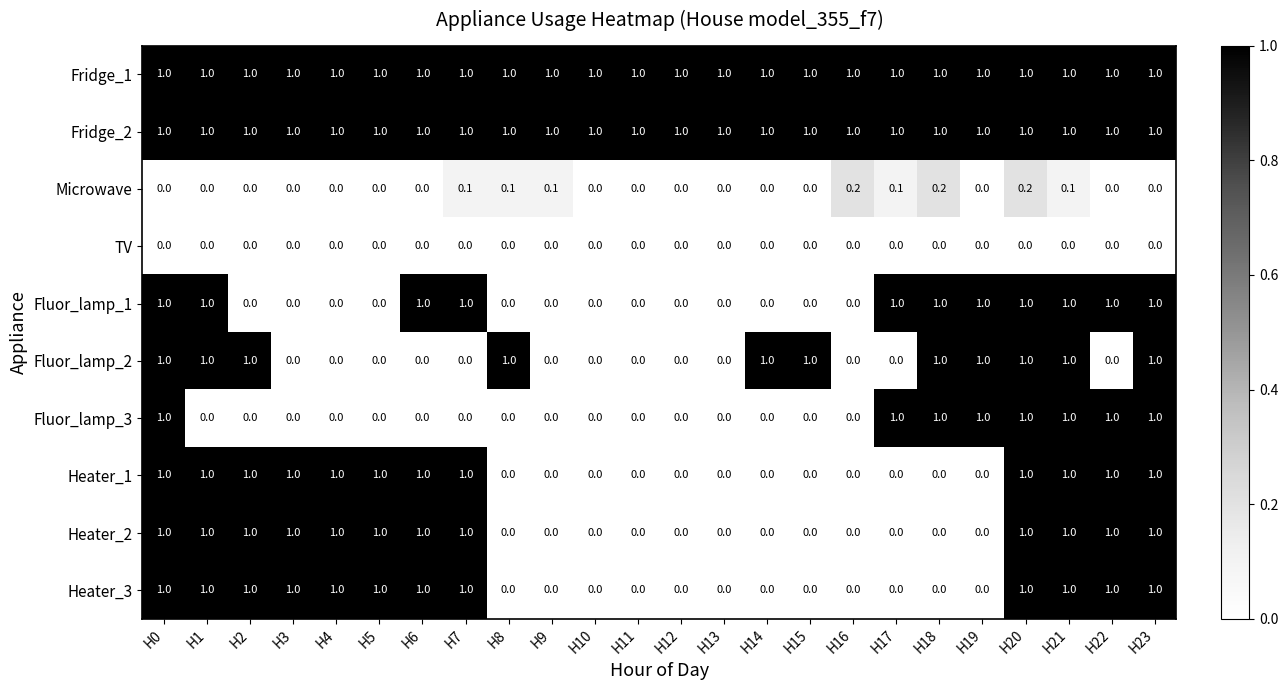

The value of Microwave at H13 is 0.0. True or false?

True